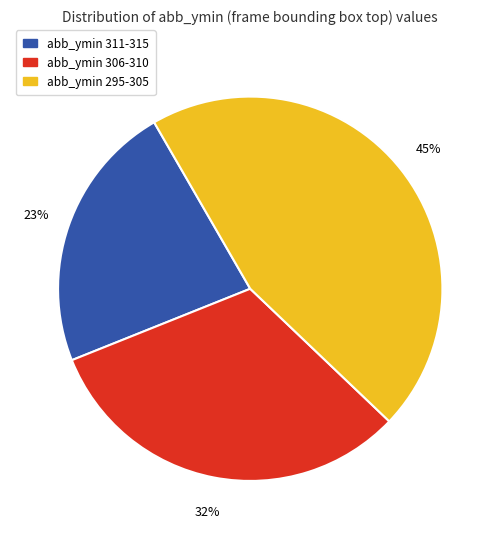

To the nearest percent, what percentage of the pie is abb_ymin 311-315?

23%